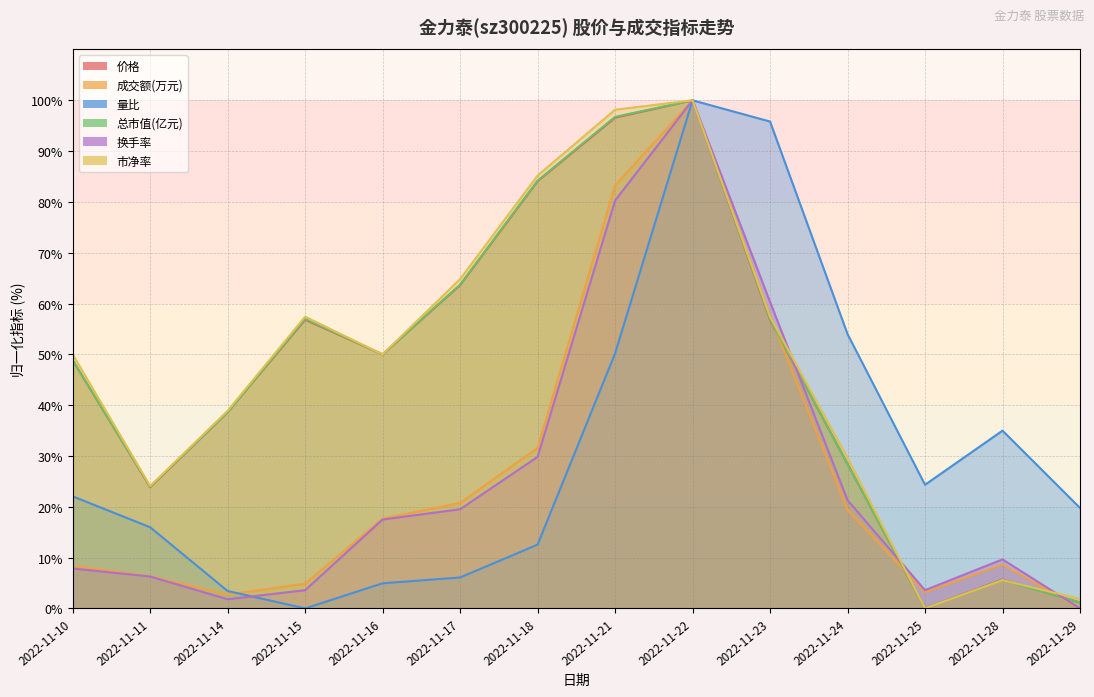

What is the value of the 市净率 point at the 7th from the left?

85.2